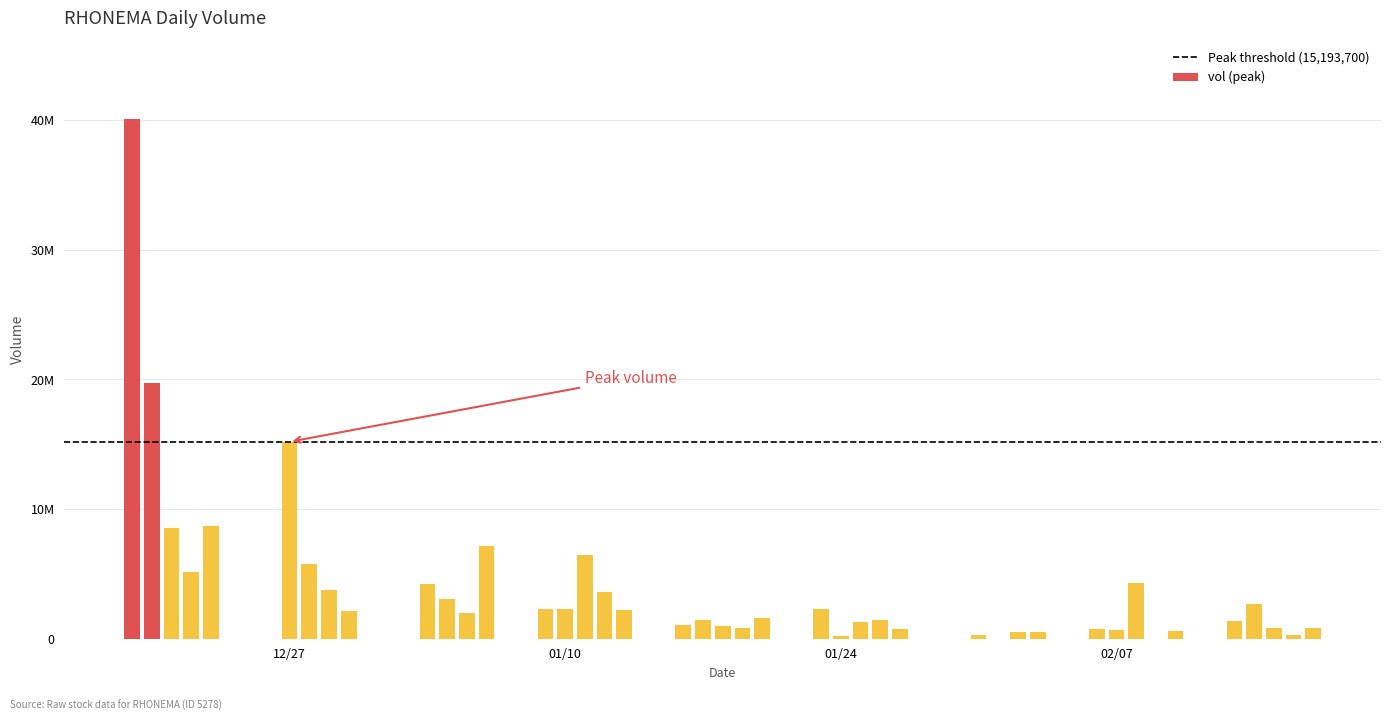

What is the difference between the second highest and second lowest values in the vol series?

19413000.0